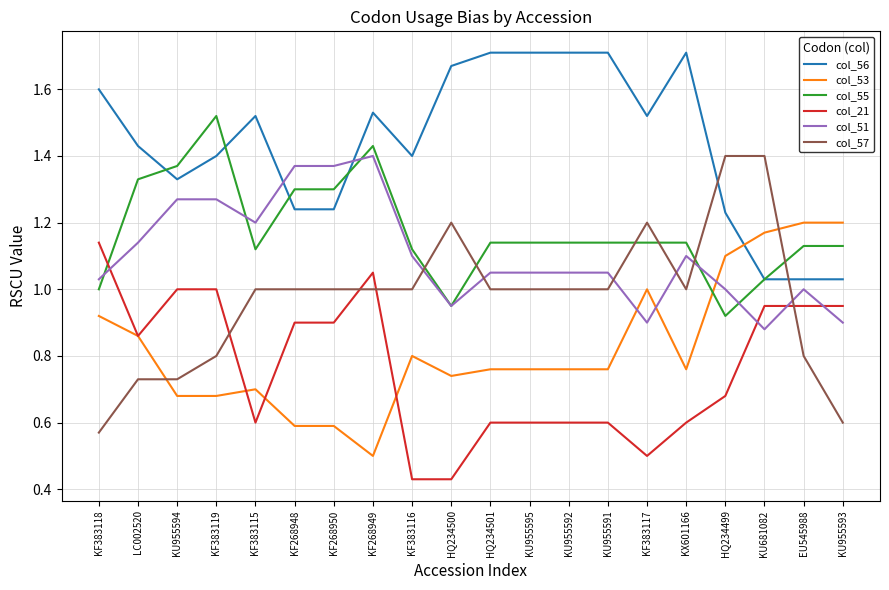

What is the minimum value for col_53?

0.5